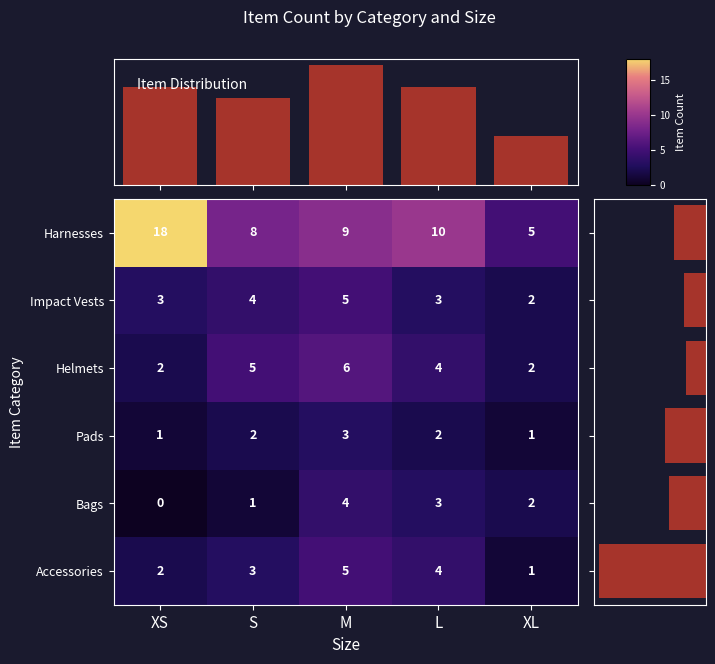

Which has a higher value, XS or L?

XS